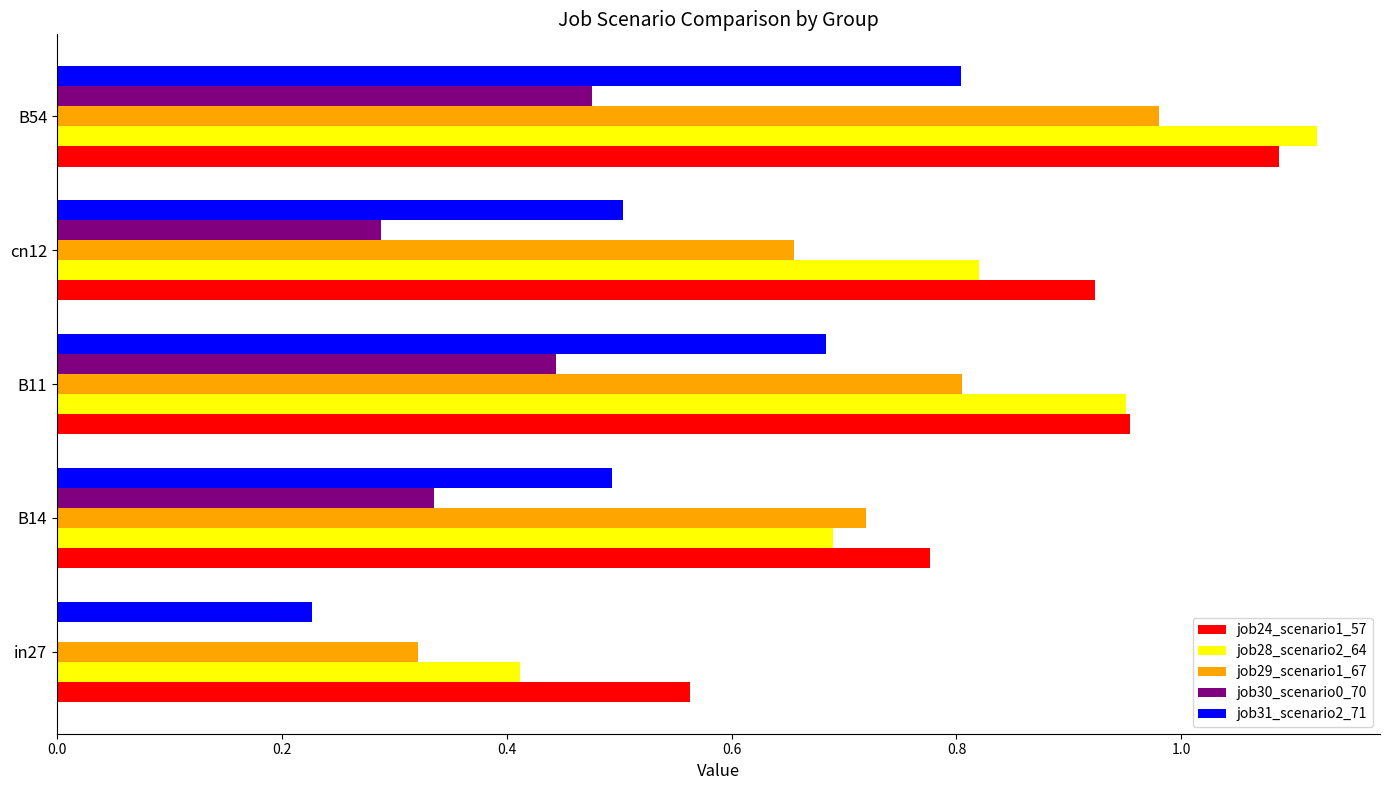

Is it true that job30_scenario0_70 equals 0.5 at B54?

True